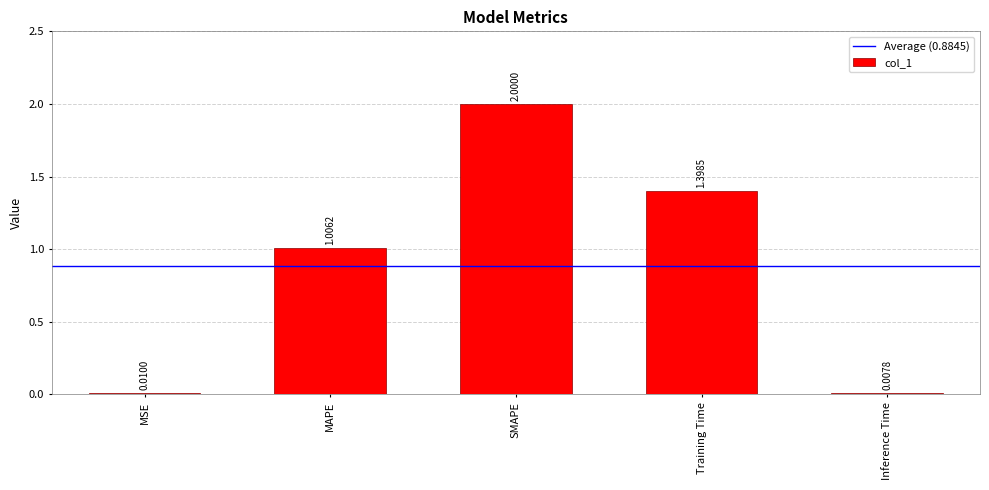

The value at SMAPE is 1.2. True or false?

False